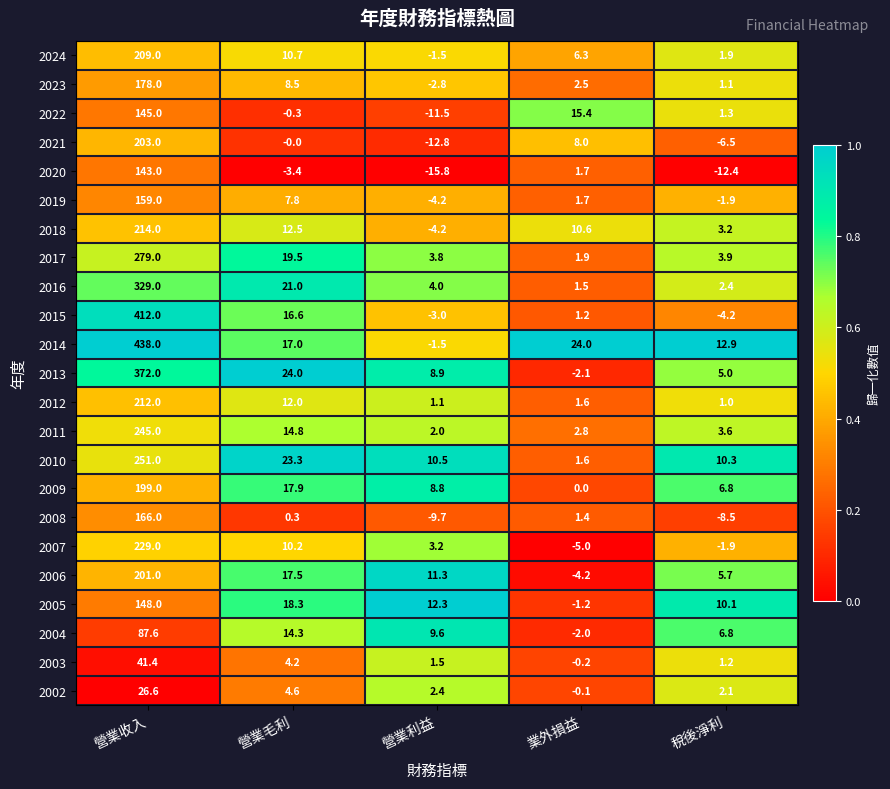

Read the 2013 value at 稅後淨利.

5.0